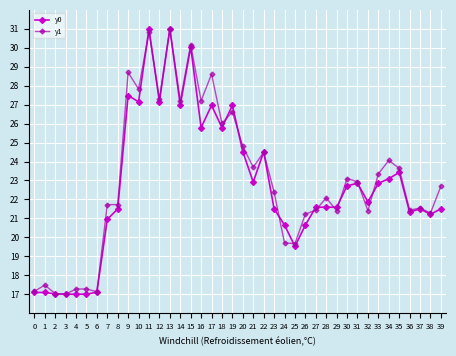

The y1 series shows 26.0 at 18. True or false?

True